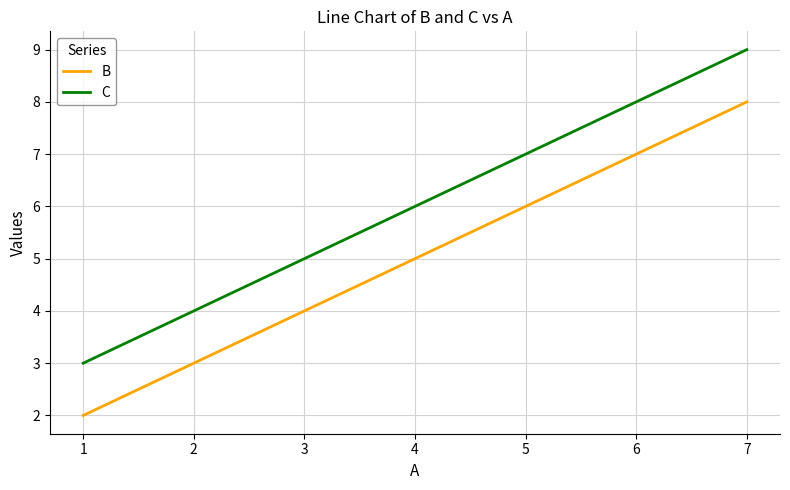

What is the spread (max minus min) of values at 1?

1